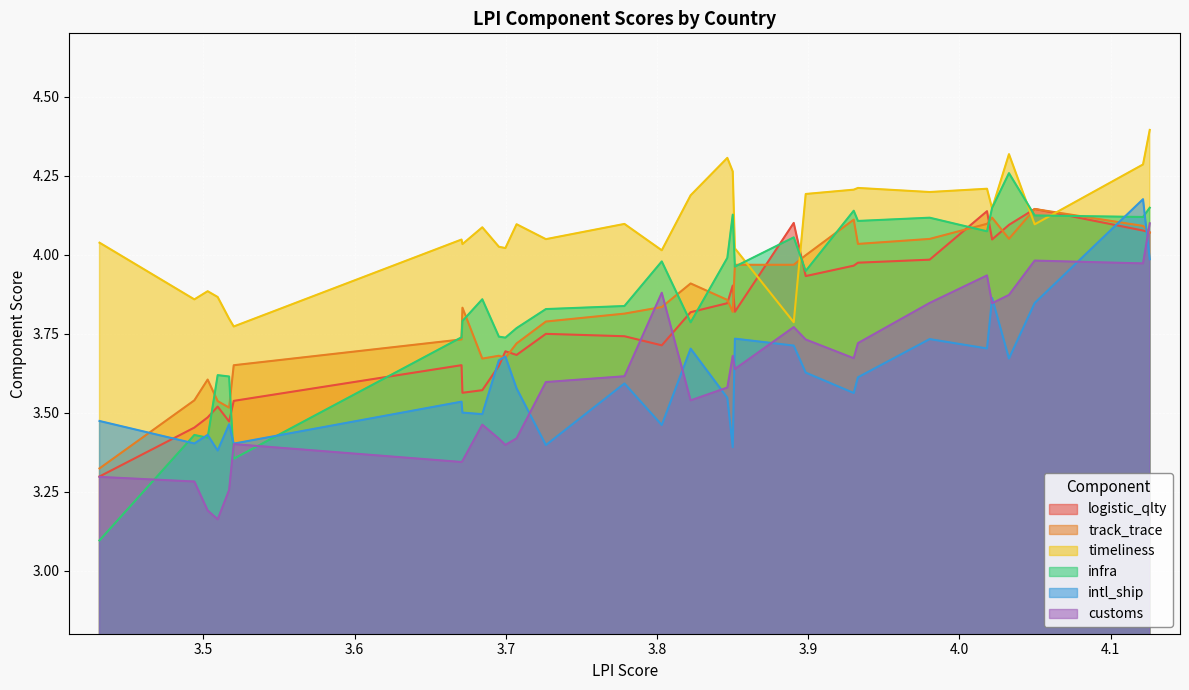

How many categories are shown in the chart?

30